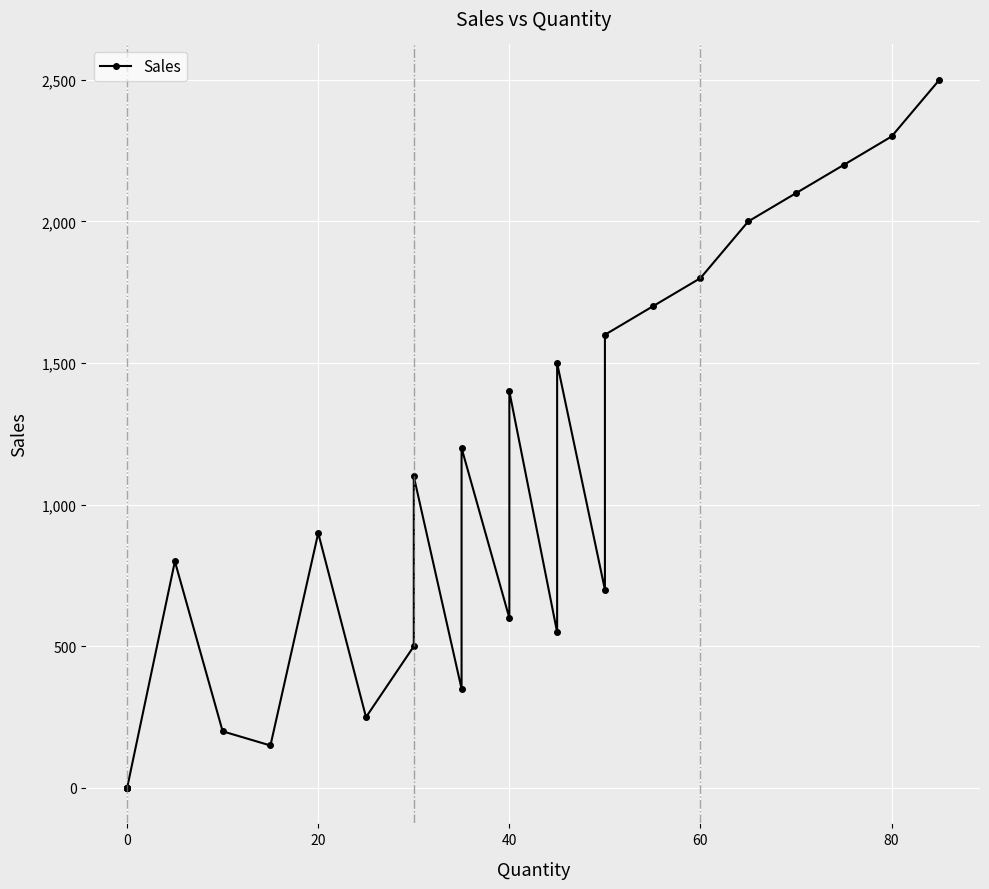

What is the sum of all values?

26399.8